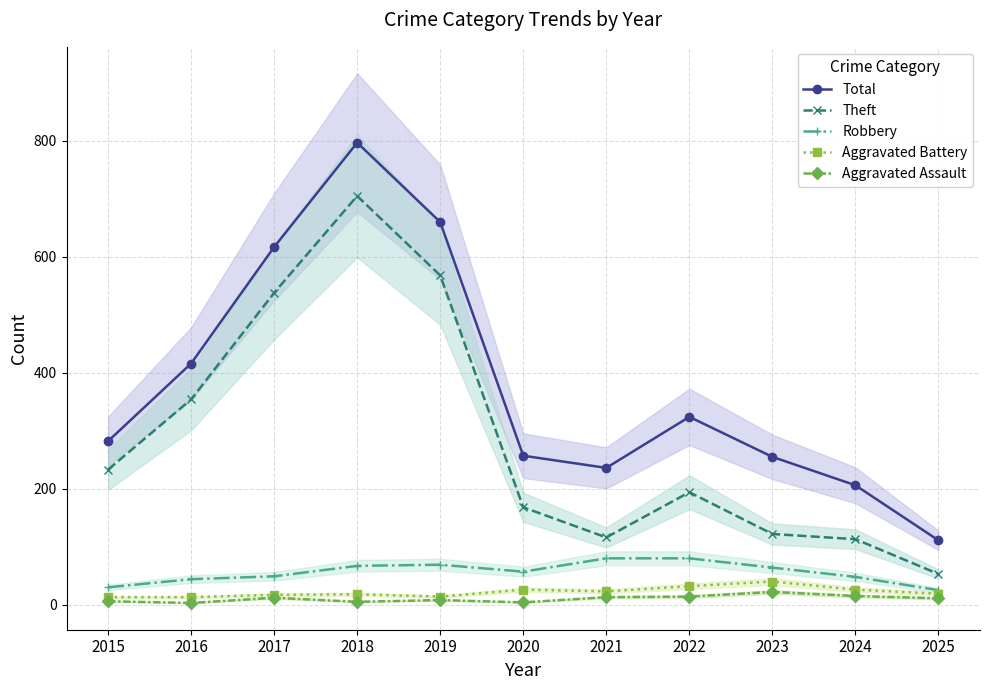

Which category has the lowest value across all series?

2016